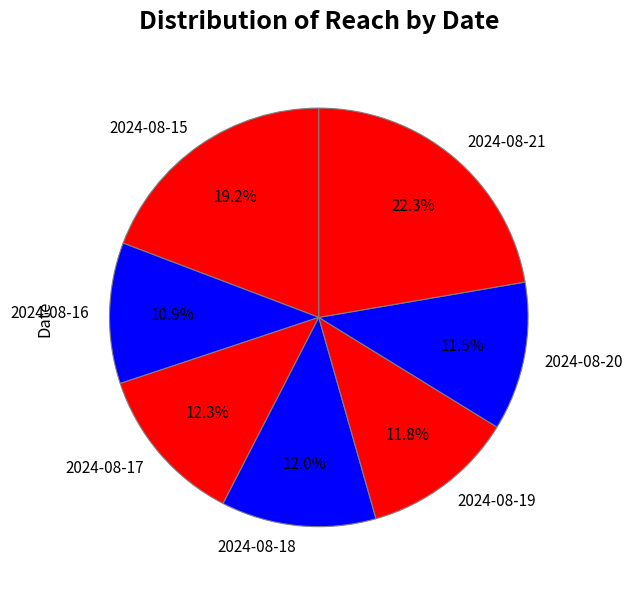

How many segments does this pie chart have?

7